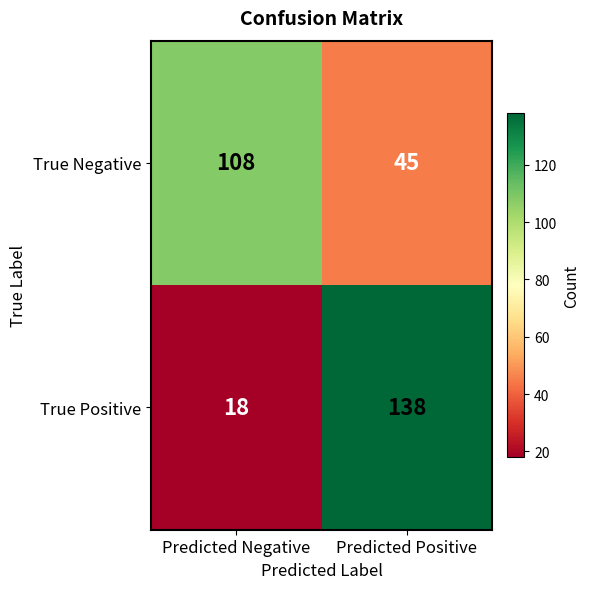

Which series has the largest total across all categories?

True Positive